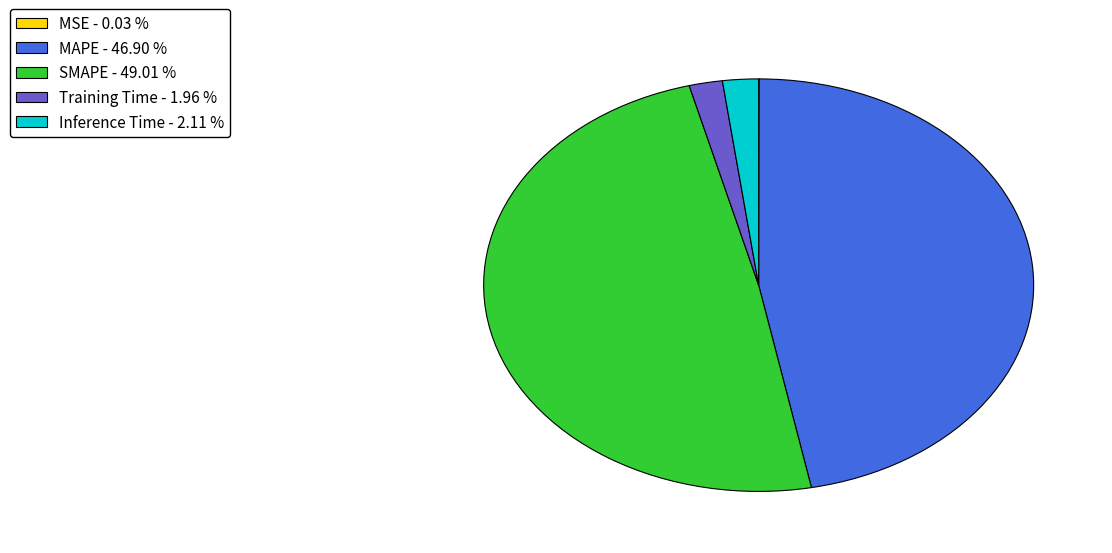

Which slice is the largest?

SMAPE